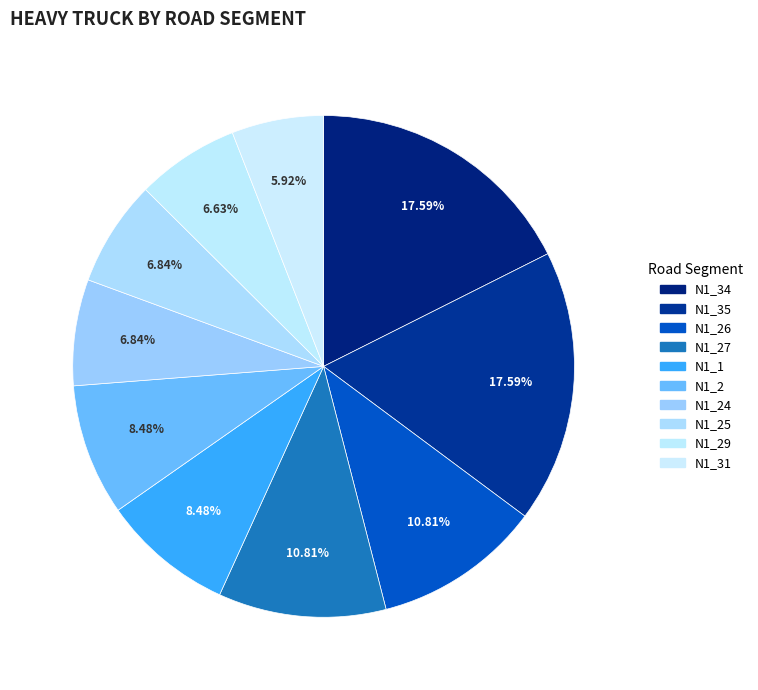

True or false: N1_31 accounts for 21% of the total.

False